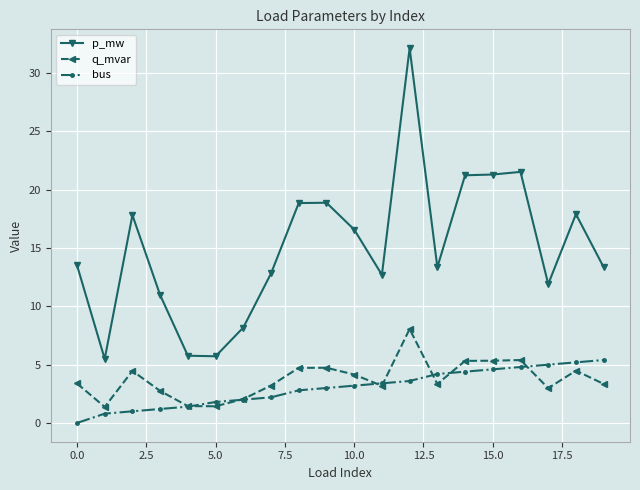

List the series in order of their peak value, lowest first.

bus, q_mvar, p_mw